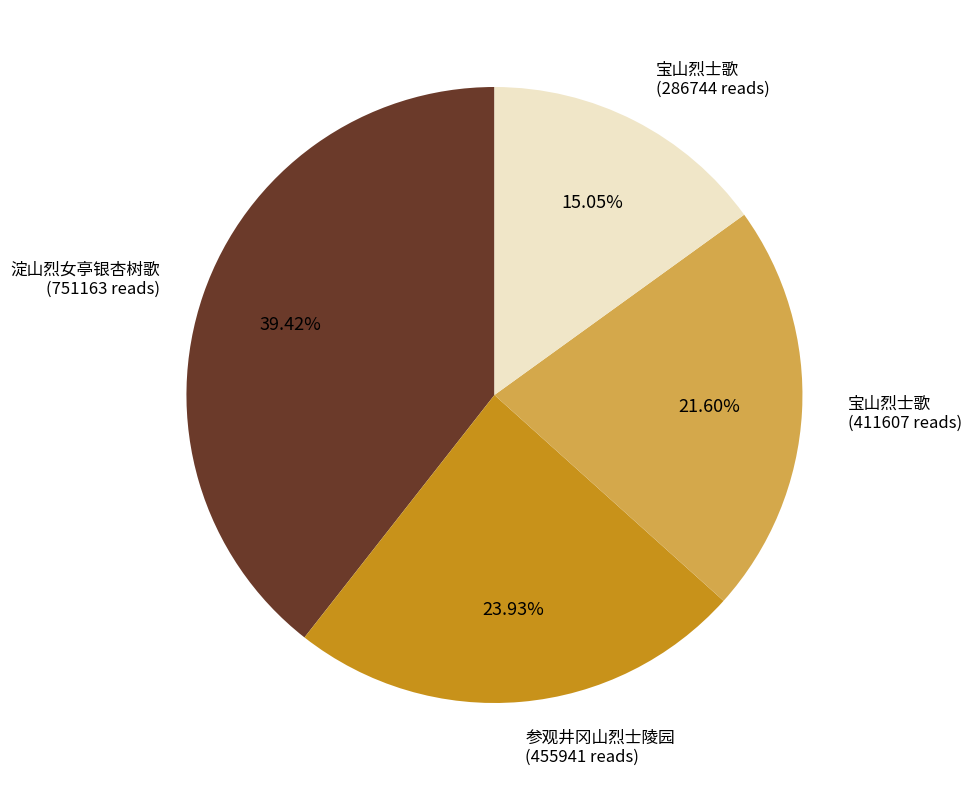

Is there a majority slice in this chart?

No